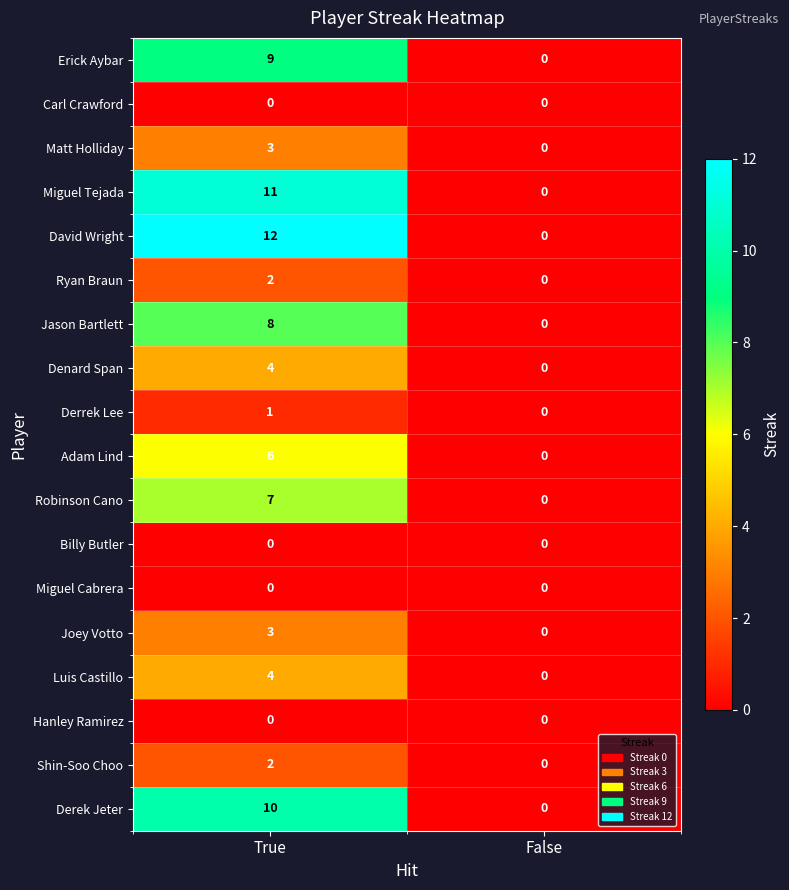

What is the difference between the maximum and minimum values in the David Wright series?

12